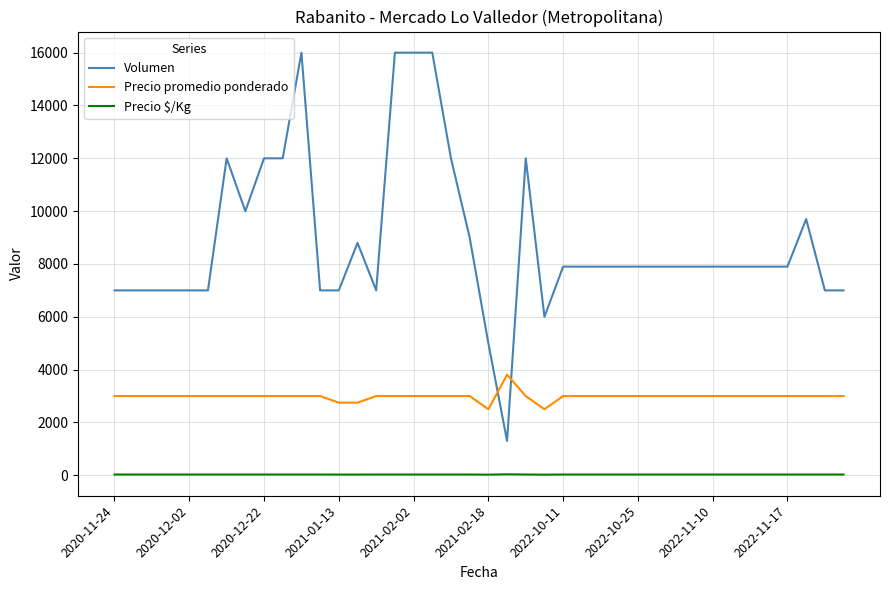

Which series has the widest spread of values?

Volumen